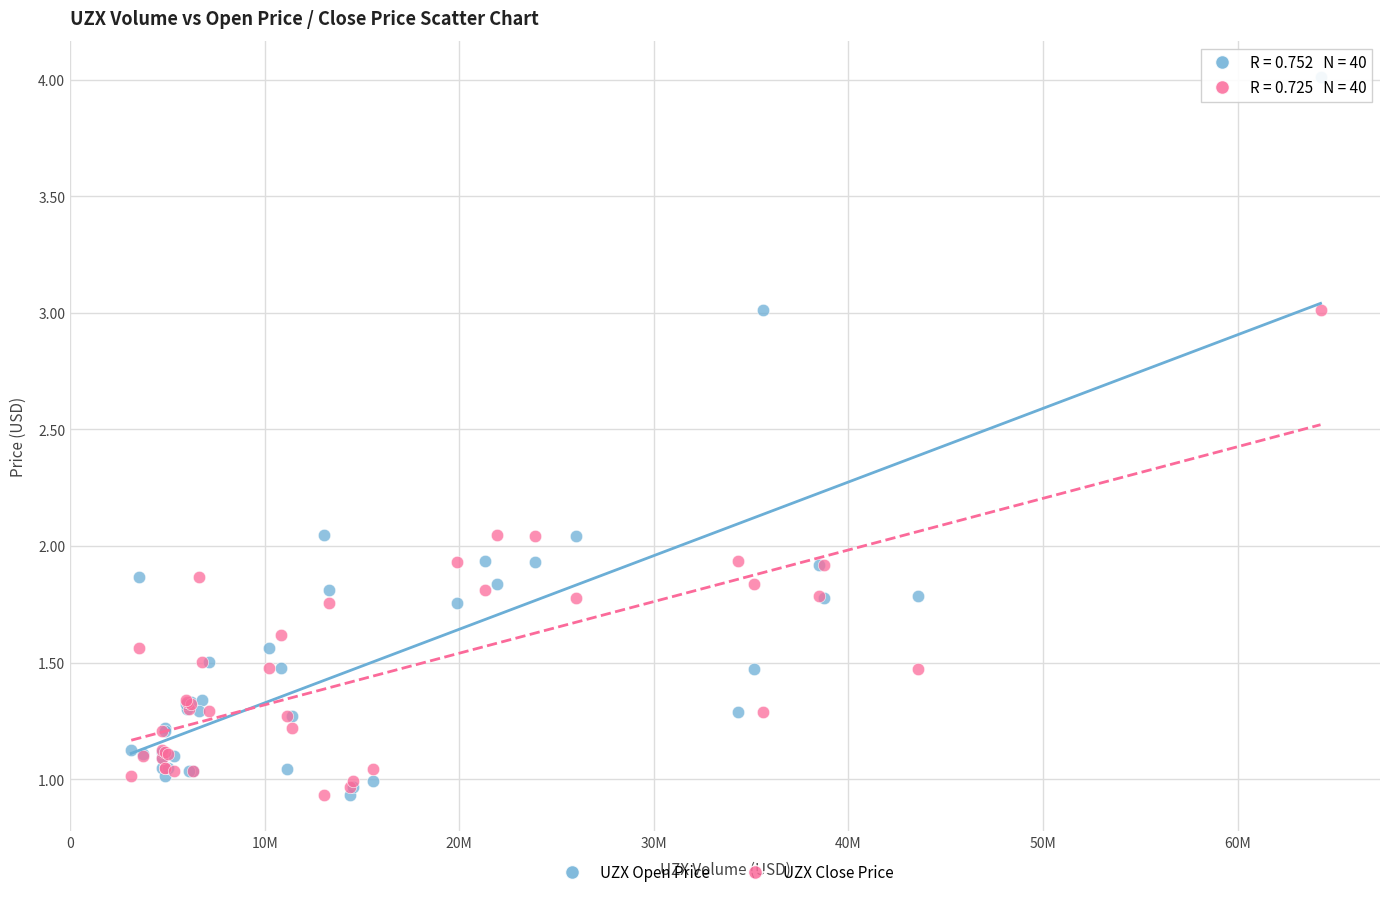

Which series has the widest spread of Y values?

UZX Open Price